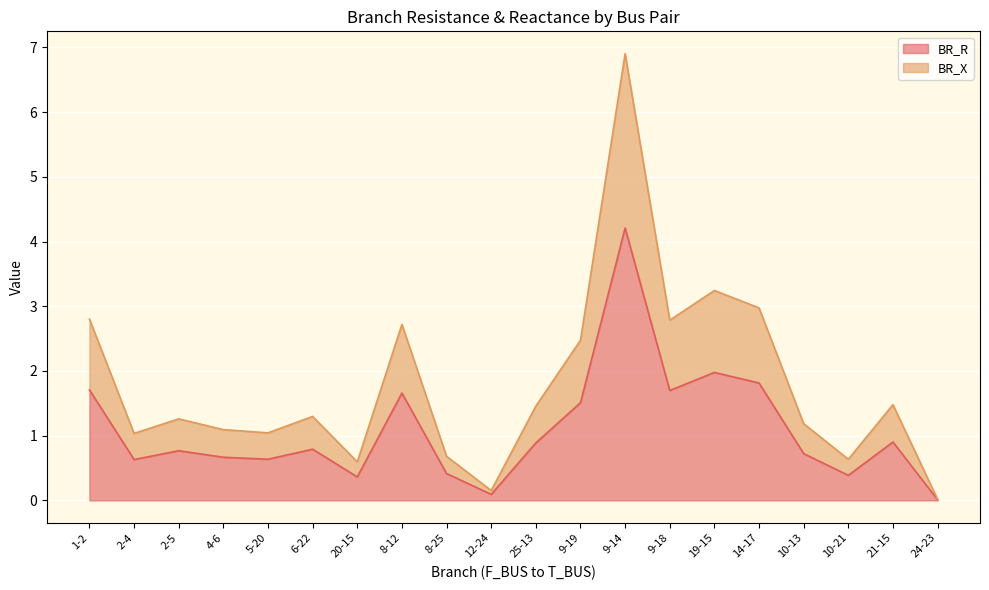

In BR_R, how many points are higher than both neighbors (excluding endpoints)?

6